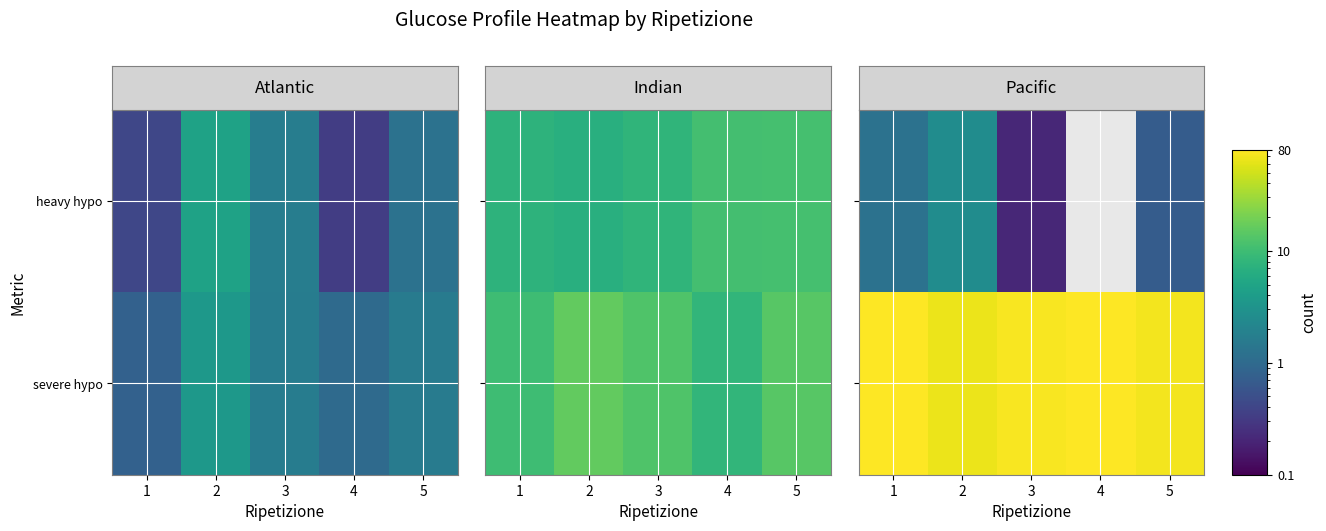

At which category is the sum across all series the highest?

1